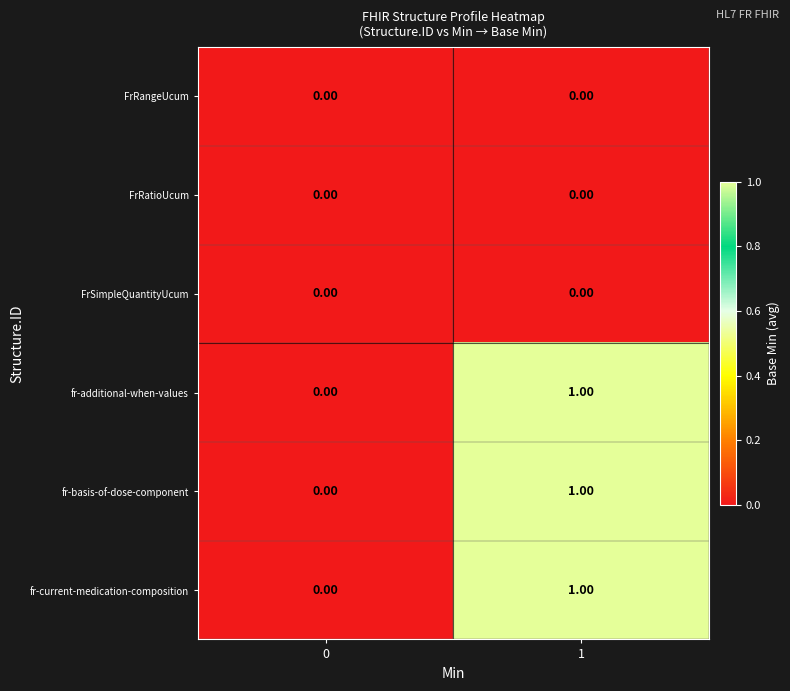

What is the total value across all series at 1?

3